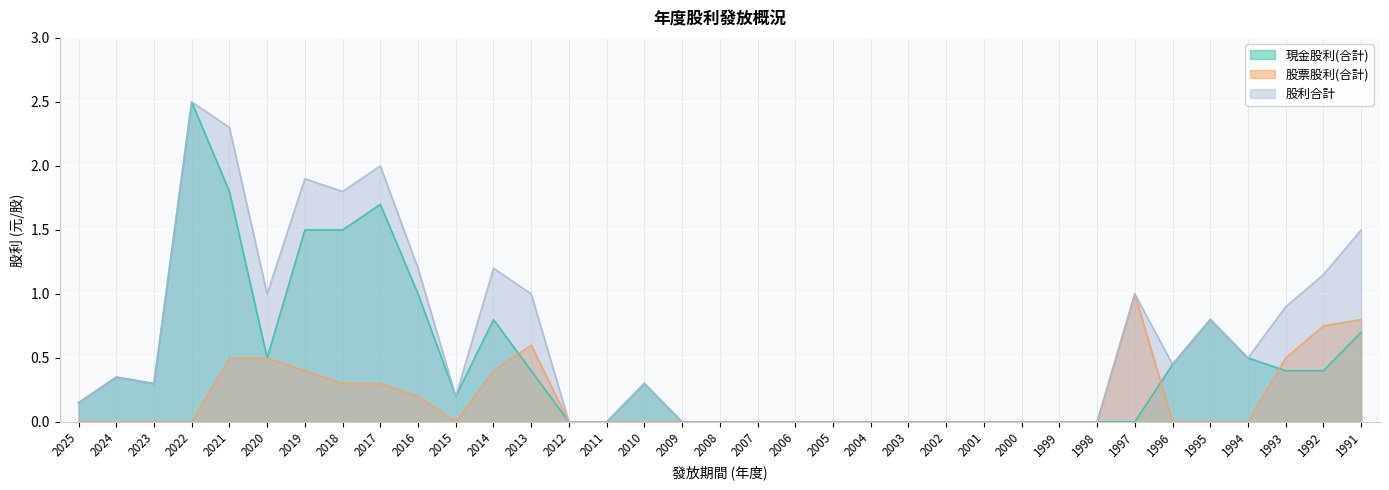

Reading right to left, list all the values displayed in this chart.

現金股利(合計): 0.7	0.4	0.4	0.5	0.8	0.5	0.0	0.0	0.0	0.0	0.0	0.0	0.0	0.0	0.0	0.0	0.0	0.0	0.0	0.3	0.0	0.0	0.4	0.8	0.2	1.0	1.7	1.5	1.5	0.5	1.8	2.5	0.3	0.3	0.1
股票股利(合計): 0.8	0.8	0.5	0.0	0.0	0.0	1.0	0.0	0.0	0.0	0.0	0.0	0.0	0.0	0.0	0.0	0.0	0.0	0.0	0.0	0.0	0.0	0.6	0.4	0.0	0.2	0.3	0.3	0.4	0.5	0.5	0.0	0.0	0.0	0.0
股利合計: 1.5	1.1	0.9	0.5	0.8	0.5	1.0	0.0	0.0	0.0	0.0	0.0	0.0	0.0	0.0	0.0	0.0	0.0	0.0	0.3	0.0	0.0	1.0	1.2	0.2	1.2	2.0	1.8	1.9	1.0	2.3	2.5	0.3	0.3	0.1